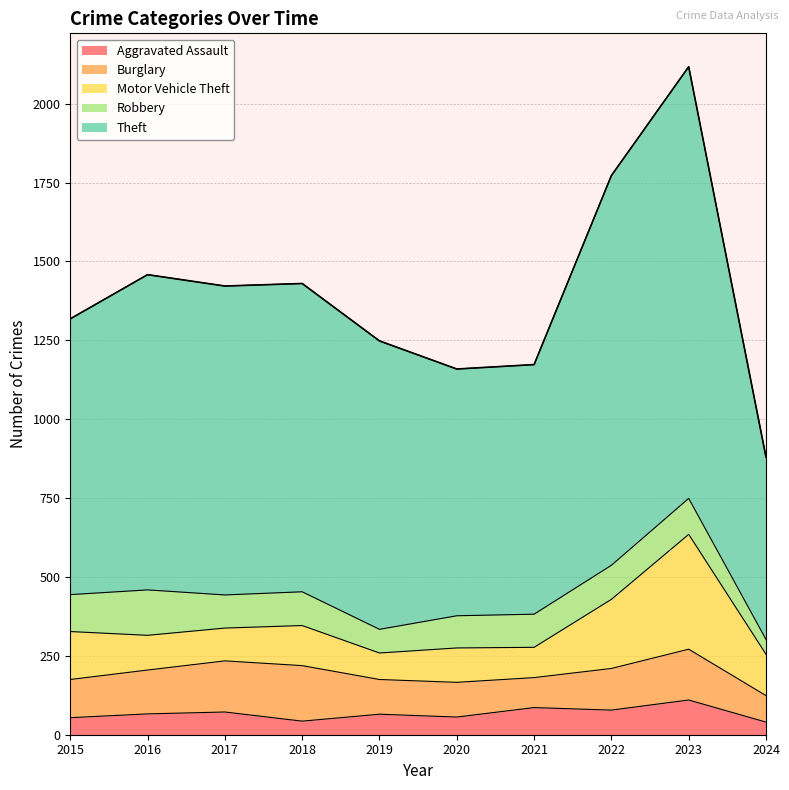

Which label corresponds to the smallest value in the chart?

2024